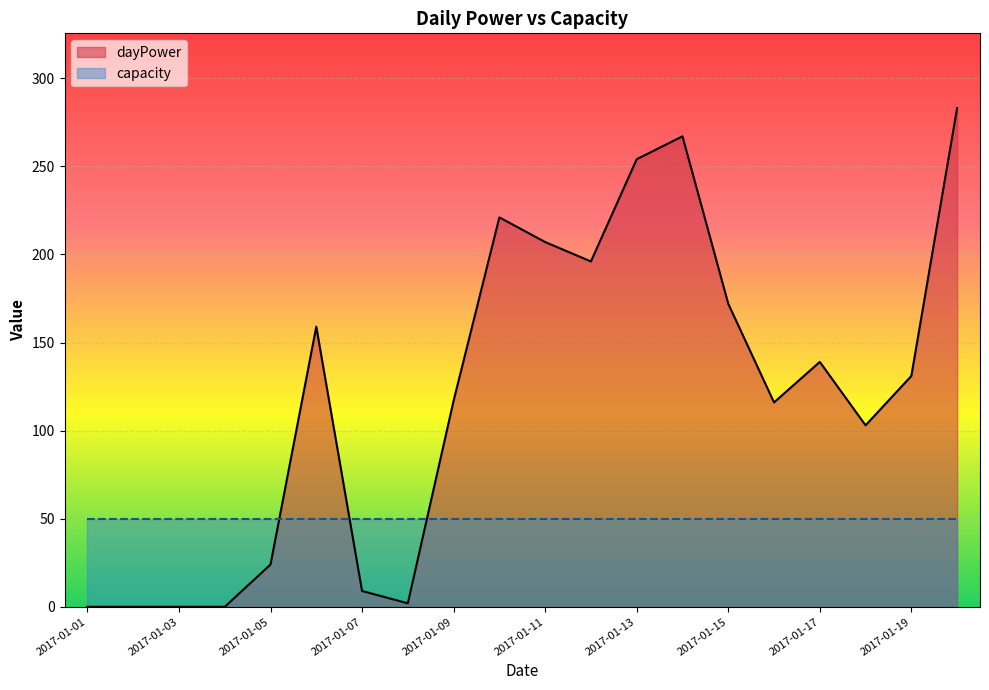

What is the average value?

120